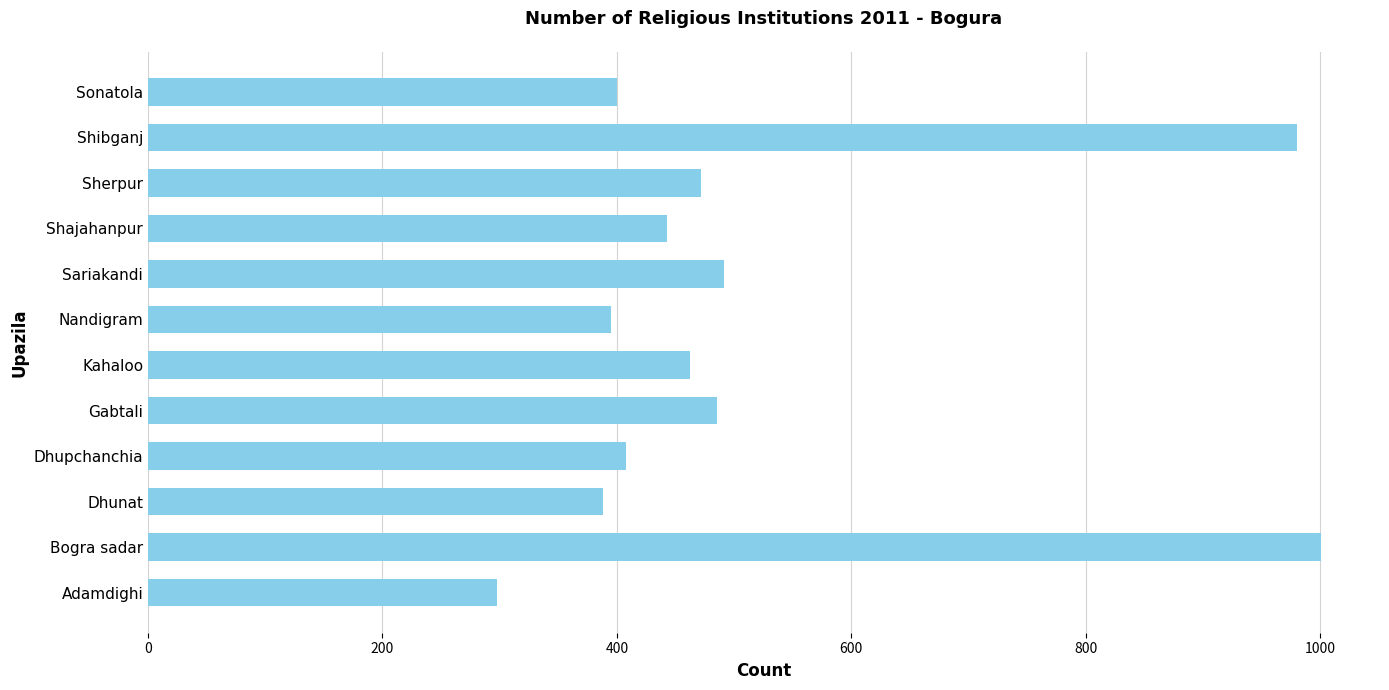

Reading bottom to top, what are all the values shown in this chart?

298	1001	388	408	485	462	395	491	443	472	980	400